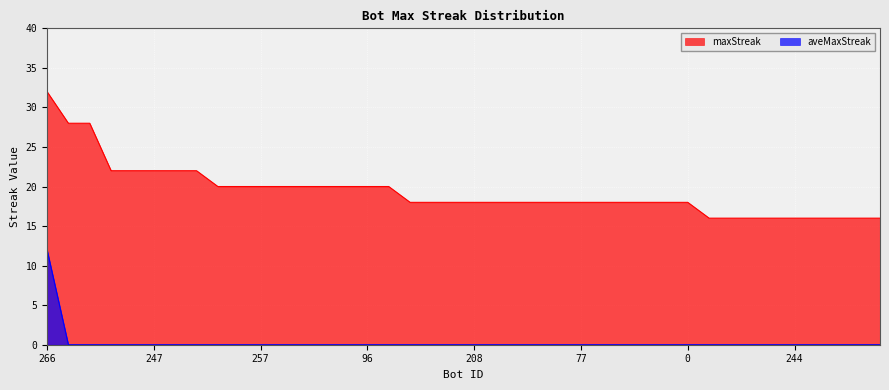

What is the difference between the maximum and minimum values in the aveMaxStreak series?

12.0